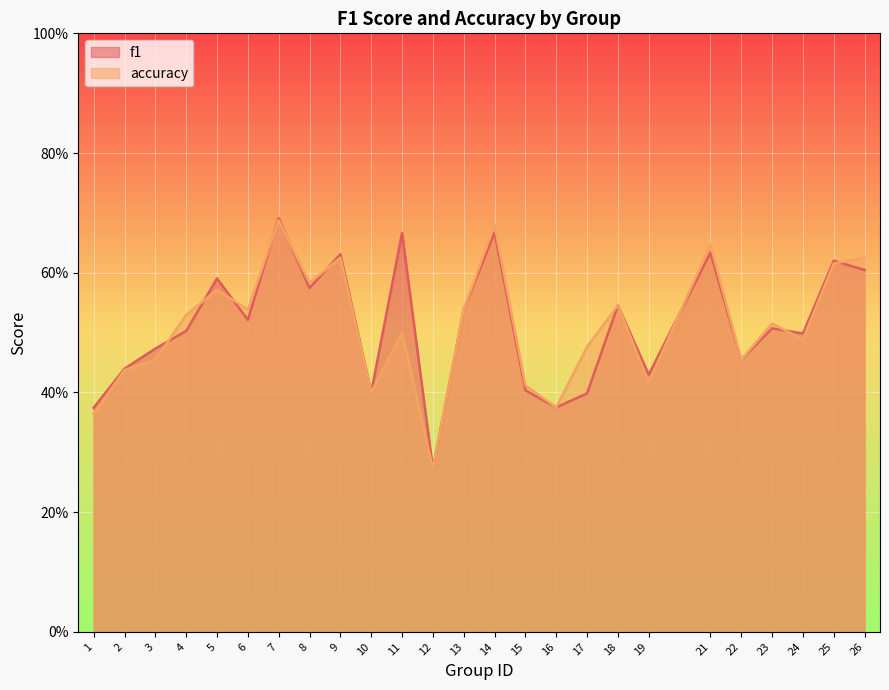

At 5, list the series in order from smallest to largest.

accuracy, f1